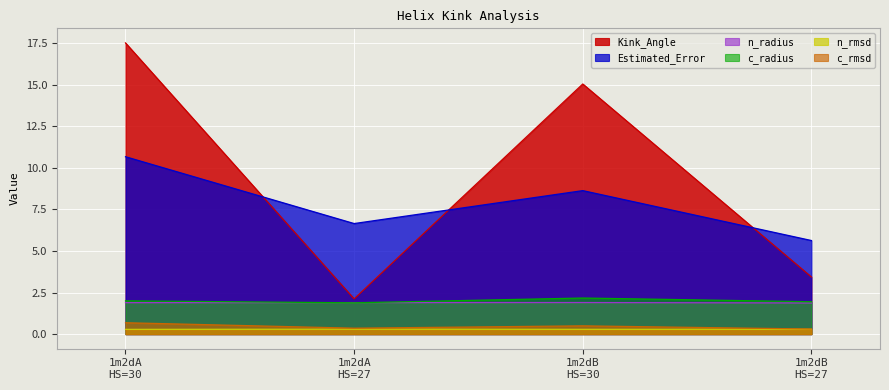

True or false: c_radius and Estimated_Error cross at least once.

False